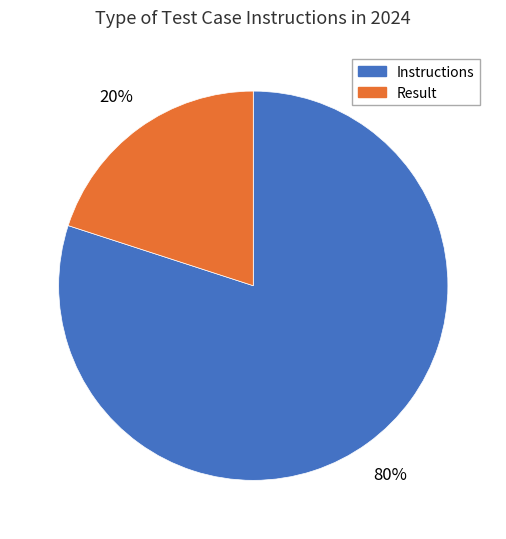

Between Instructions and Result, which is larger?

Instructions